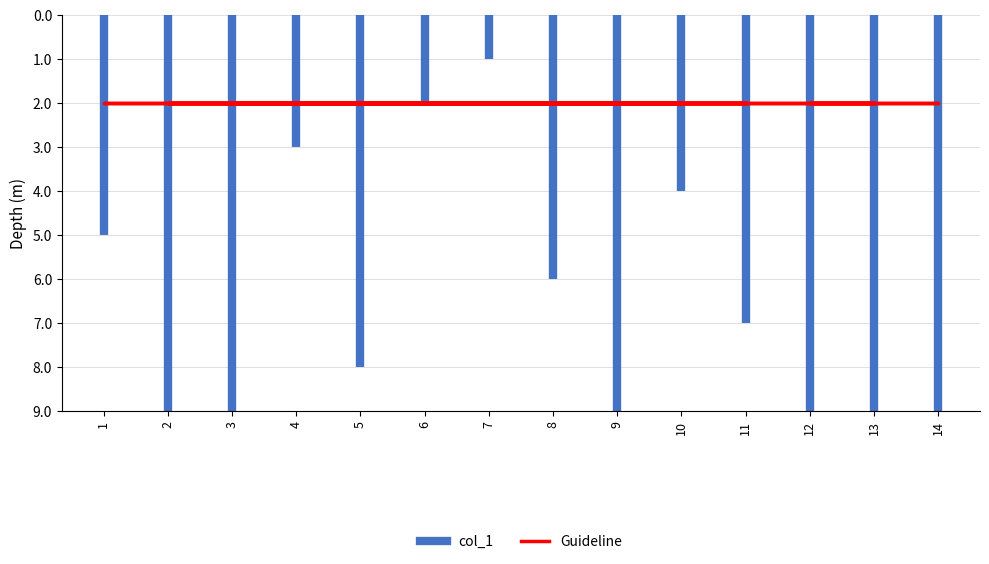

Rank the series at 11 from lowest to highest value.

Guideline, col_1